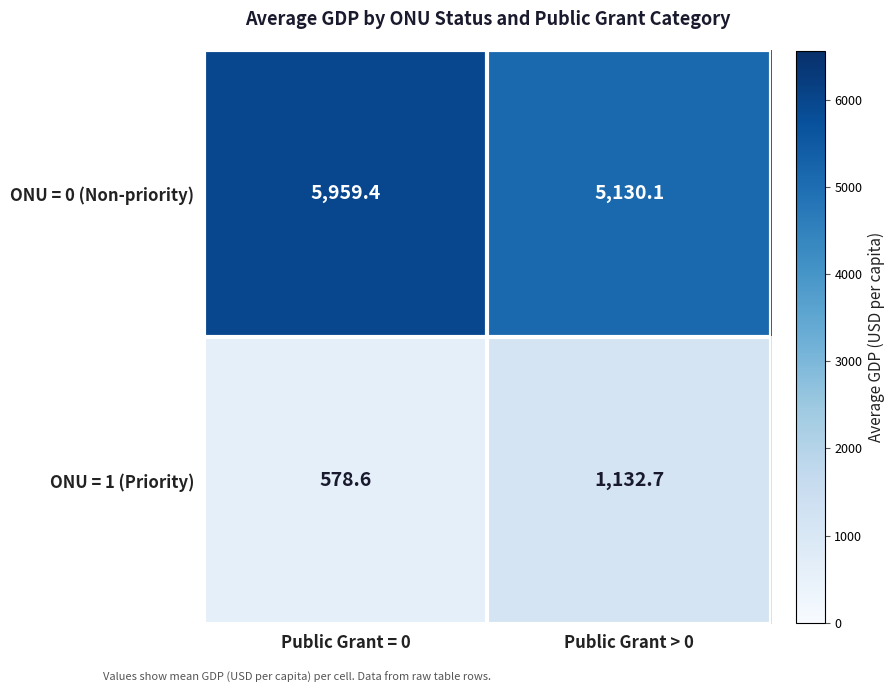

Which series changed the most between Public Grant = 0 and Public Grant > 0?

ONU = 0 (Non-priority)